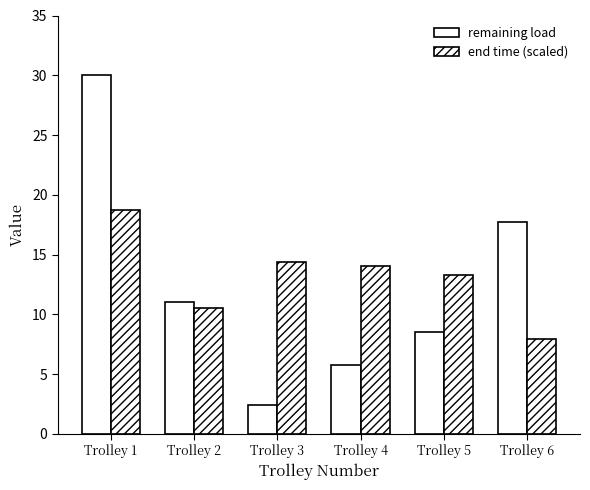

Where does the end time (scaled) series first go above 14?

Trolley 1